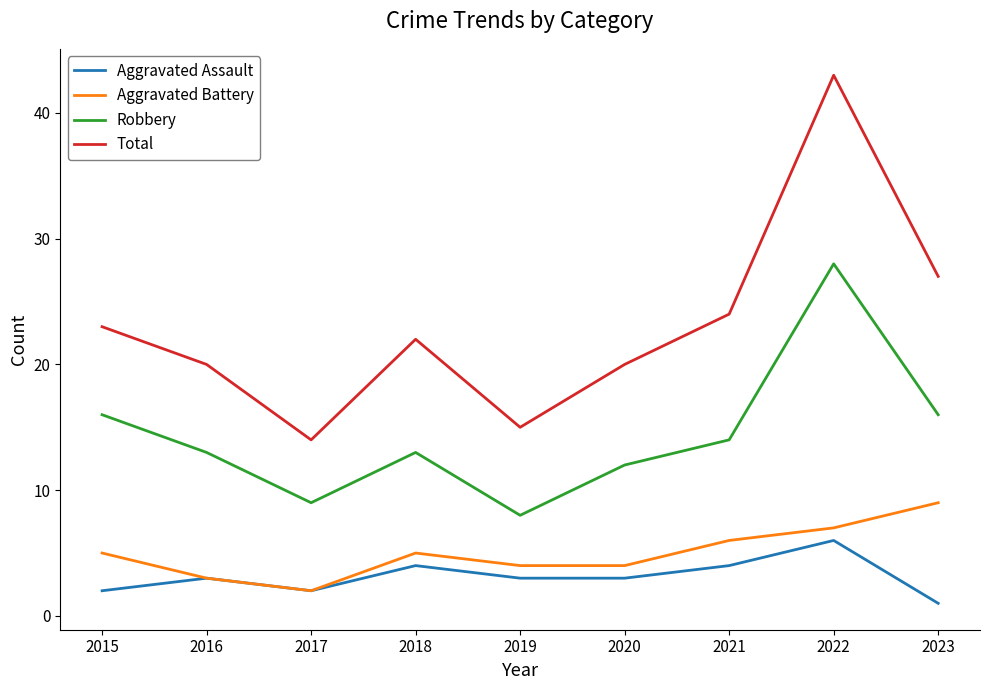

True or false: Robbery and Total intersect in this chart.

False